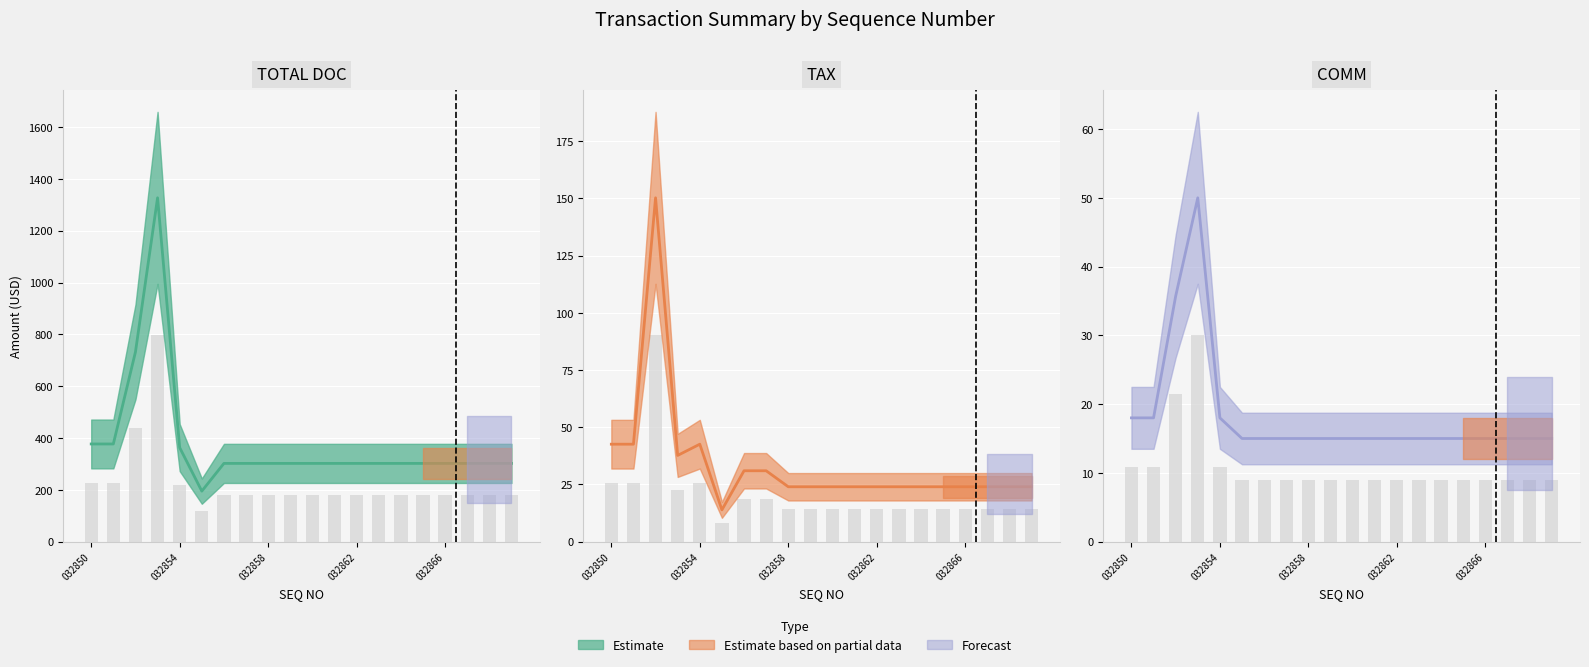

Which series has the widest spread of values?

TOTAL DOC